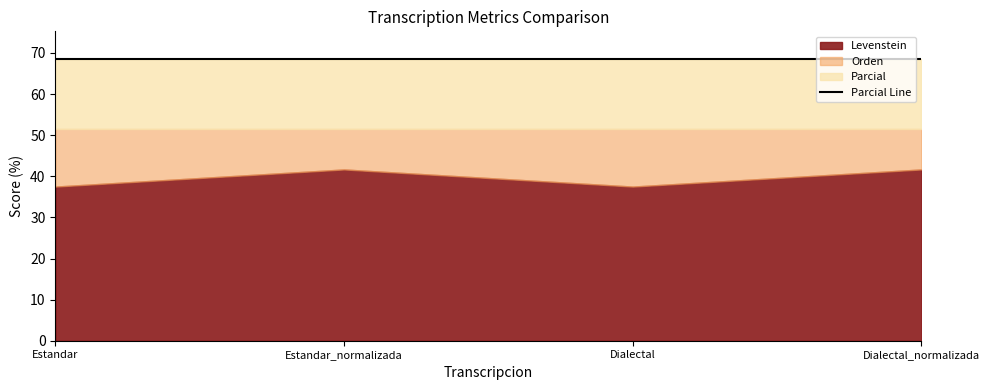

Between Estandar_normalizada and Dialectal, which series saw the biggest shift?

Levenstein